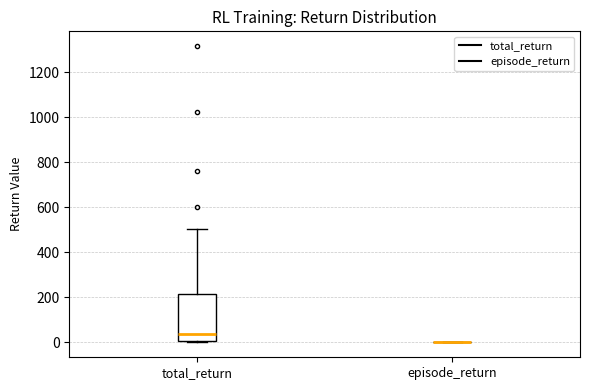

Comparing the boxes themselves (not the whiskers), which one is the tallest?

total_return